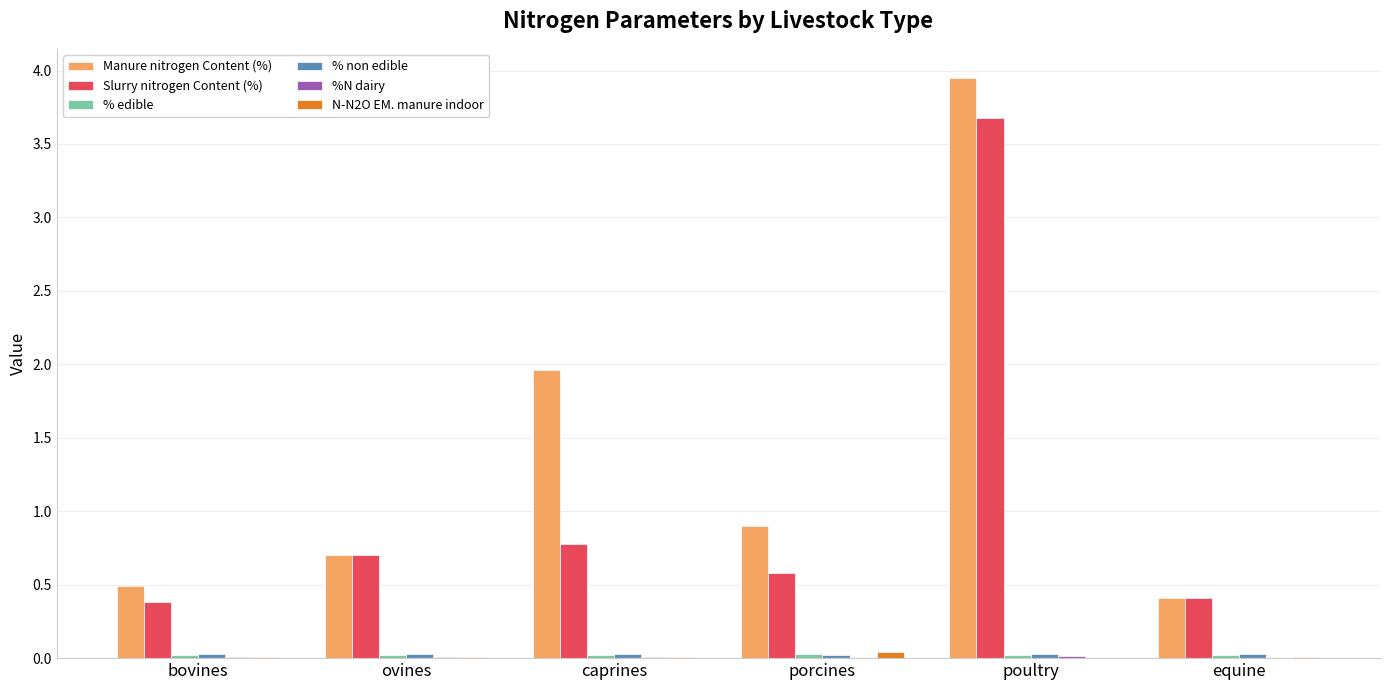

The Slurry nitrogen Content (%) series shows 0.2 at equine. True or false?

False